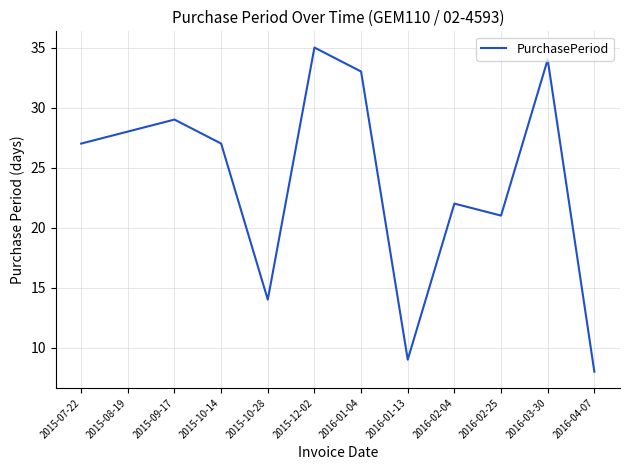

What is the approximate value at 2016-03-30?

34